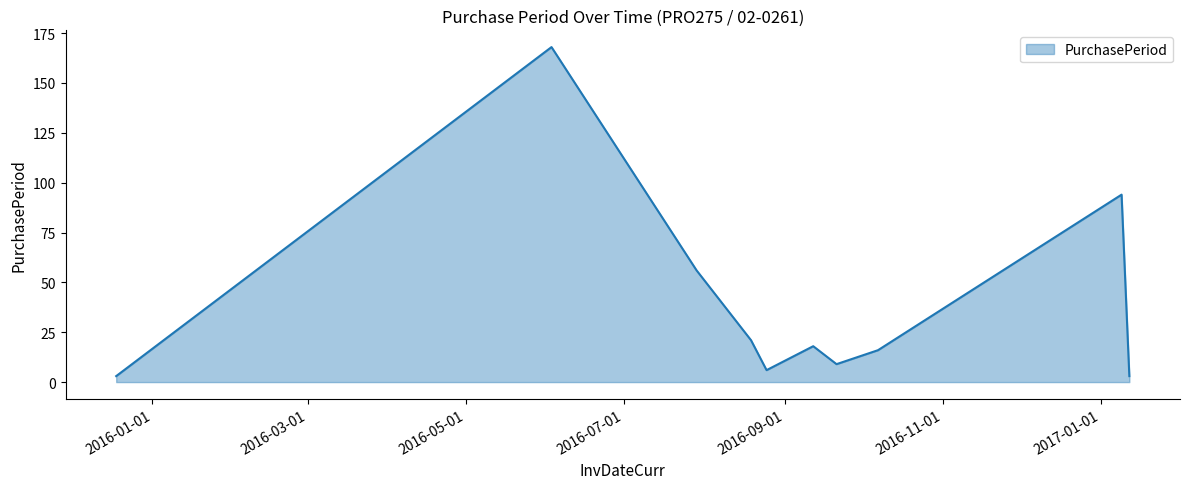

What is the greatest value displayed?

168